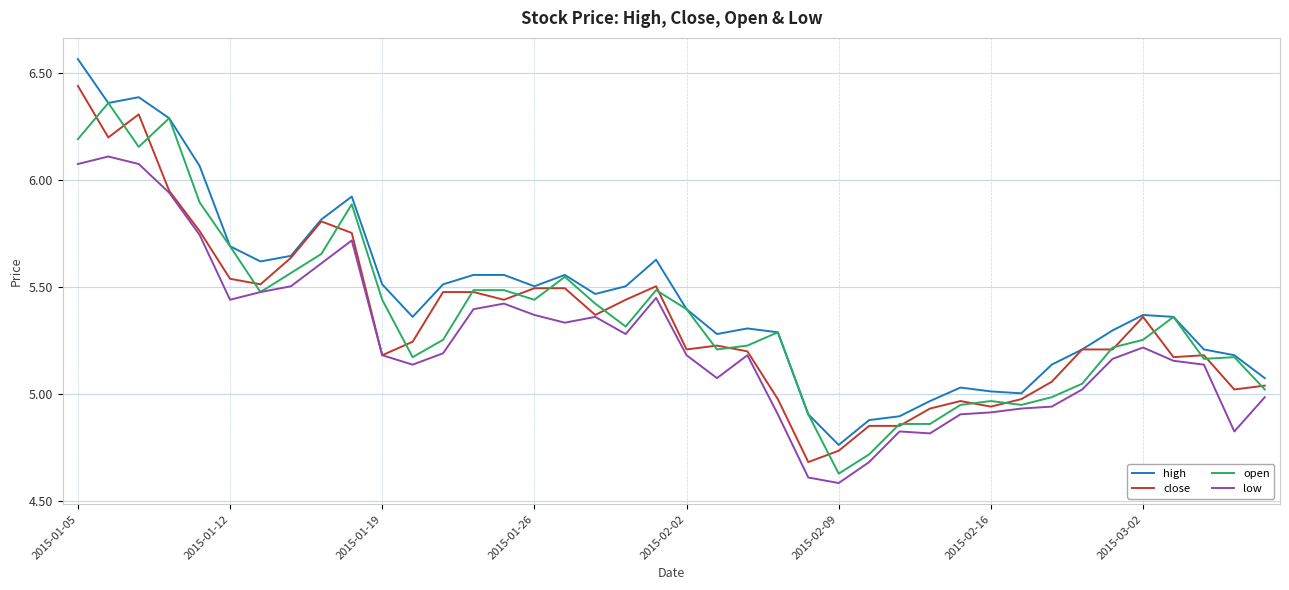

What are all the series names shown in the legend?

high, close, open, low